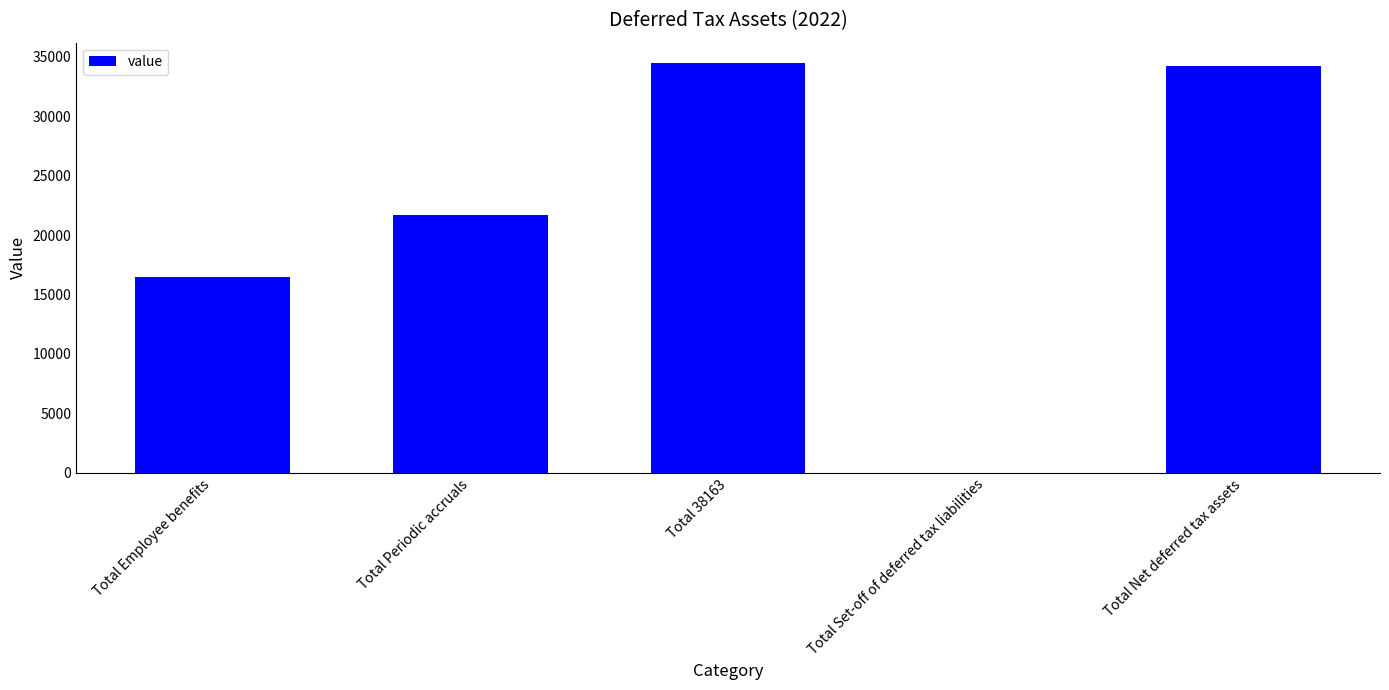

What is the greatest value displayed?

34467